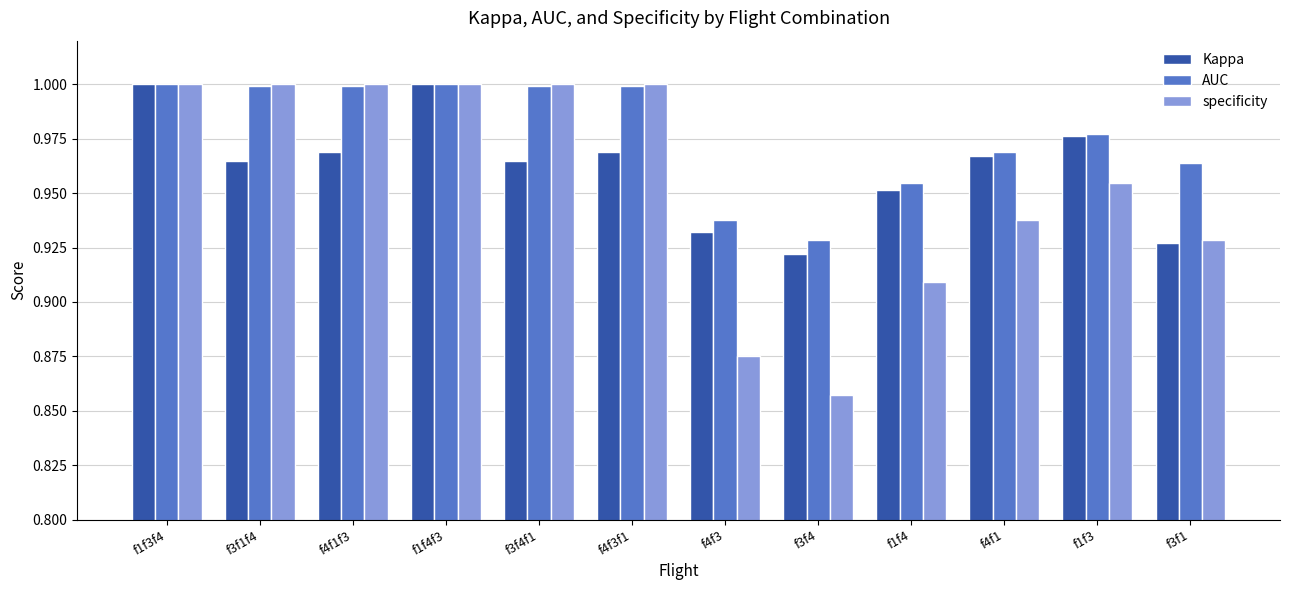

At which label is Kappa closest to 0?

f3f4